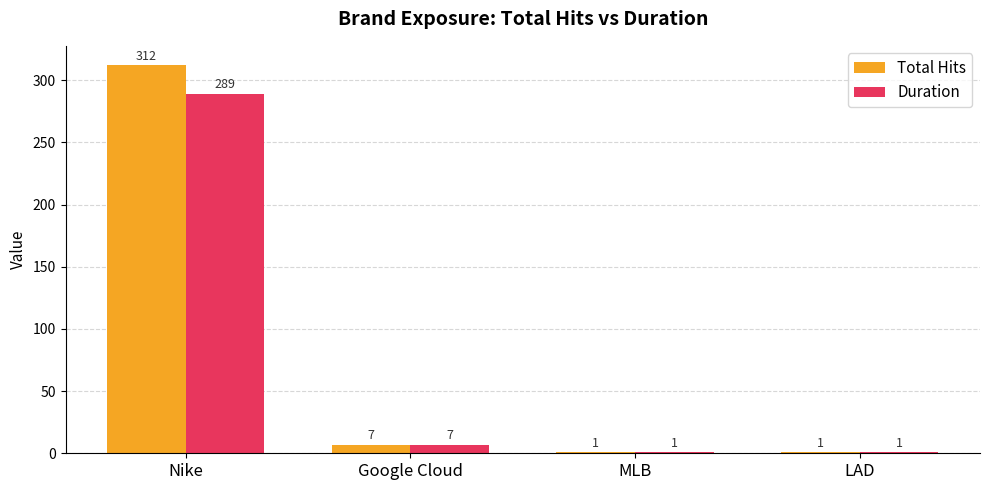

What is the minimum value for Total Hits?

1